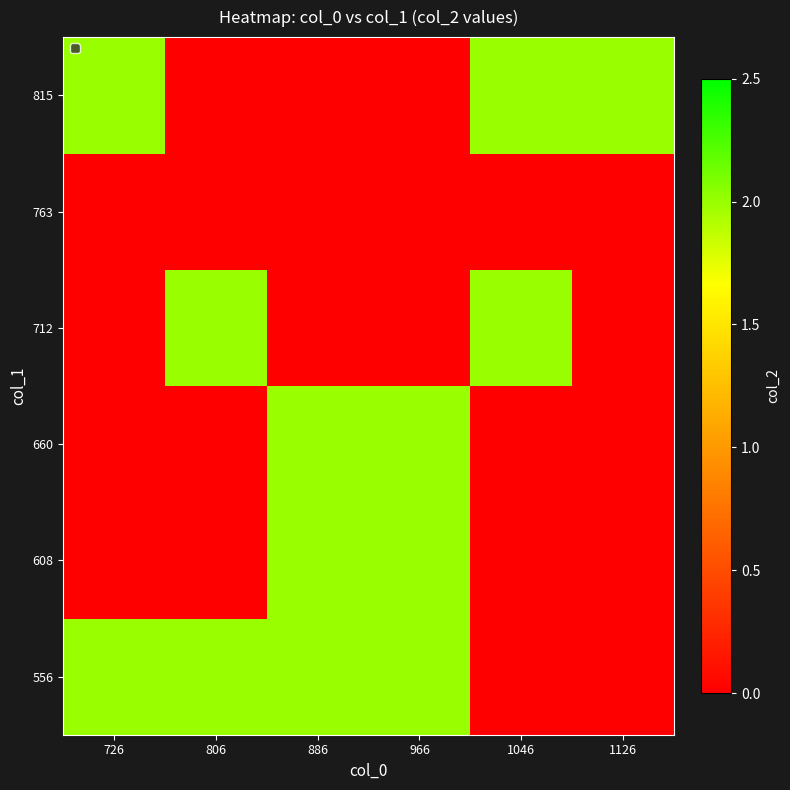

Reading left to right, transcribe all the data shown in this chart.

556: 726=2	806=2	886=2	966=2	1046=0	1126=0
608: 726=0	806=0	886=2	966=2	1046=0	1126=0
660: 726=0	806=0	886=2	966=2	1046=0	1126=0
712: 726=0	806=2	886=0	966=0	1046=2	1126=0
763: 726=0	806=0	886=0	966=0	1046=0	1126=0
815: 726=2	806=0	886=0	966=0	1046=2	1126=2